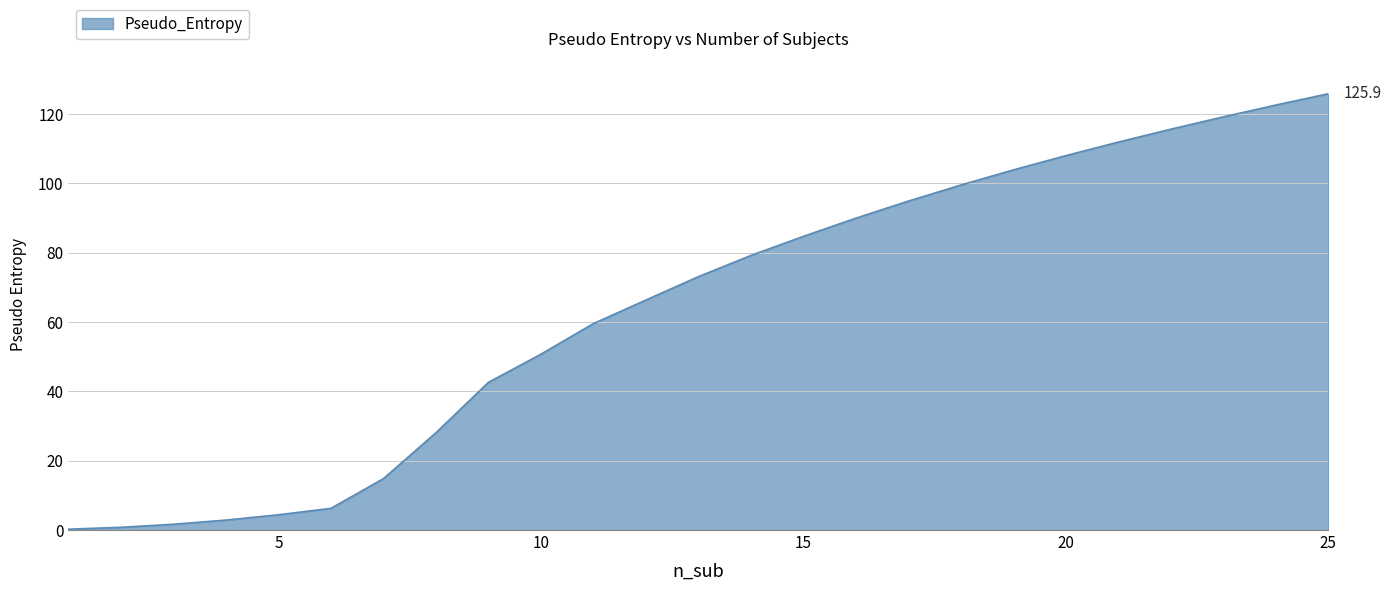

What is the difference between the maximum and minimum values?

125.7